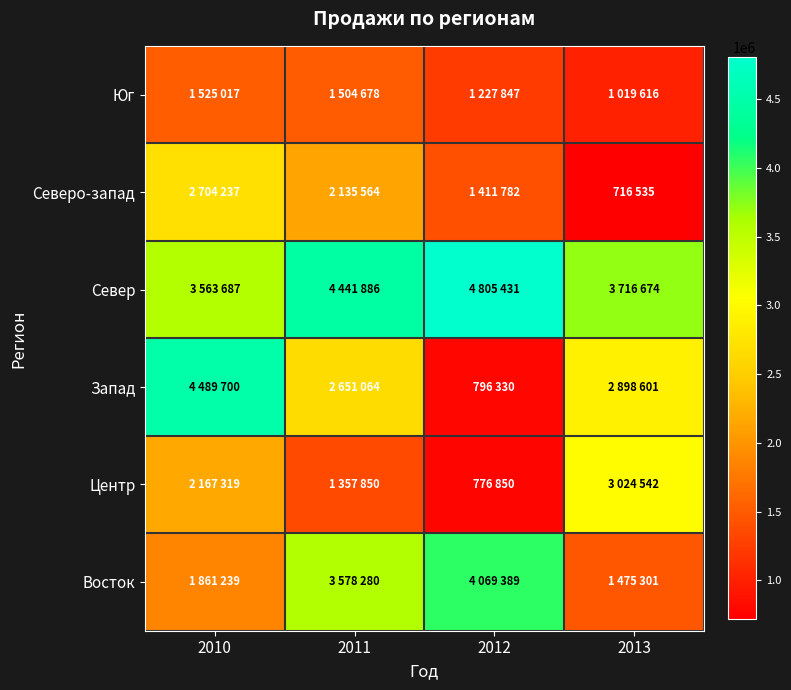

Between 2011 and 2012, which series saw the biggest shift?

Запад